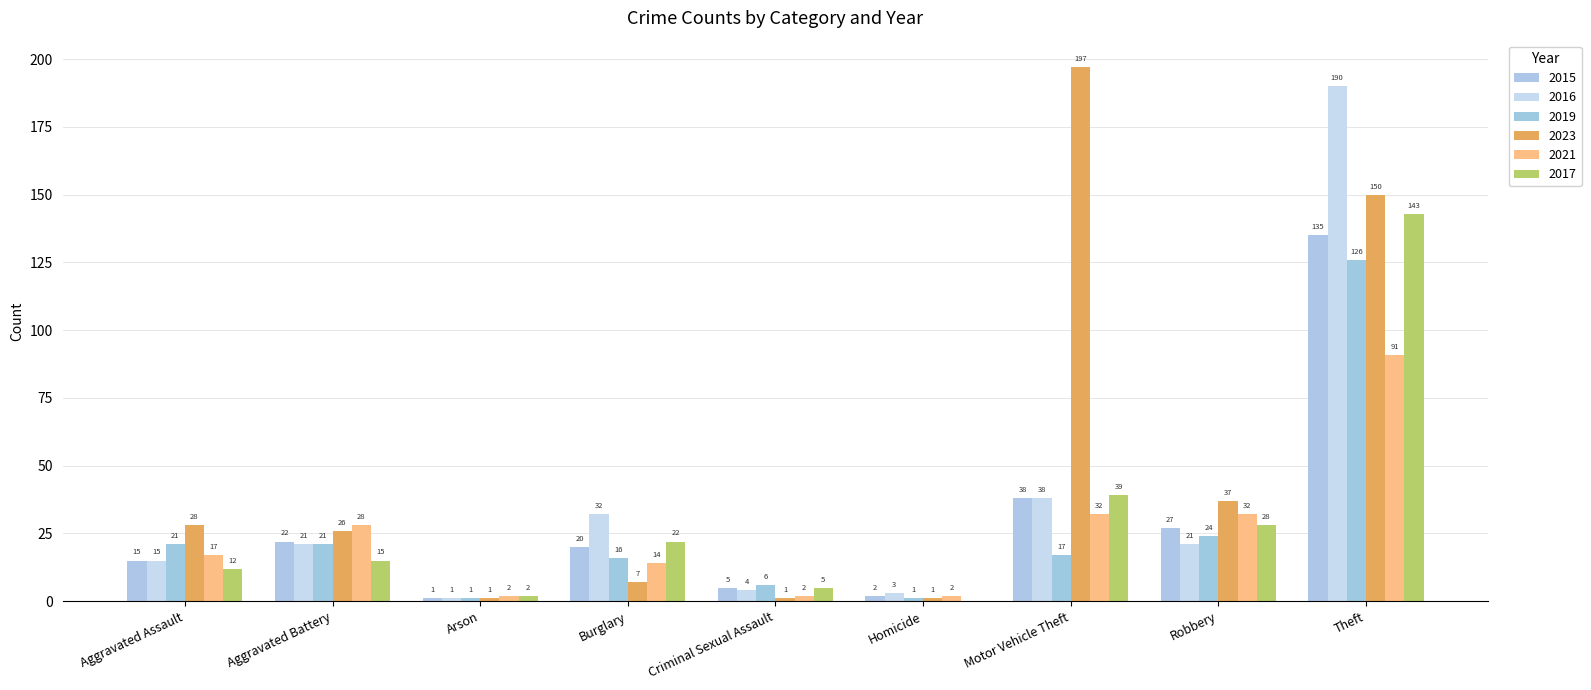

How many groups of bars are there?

9